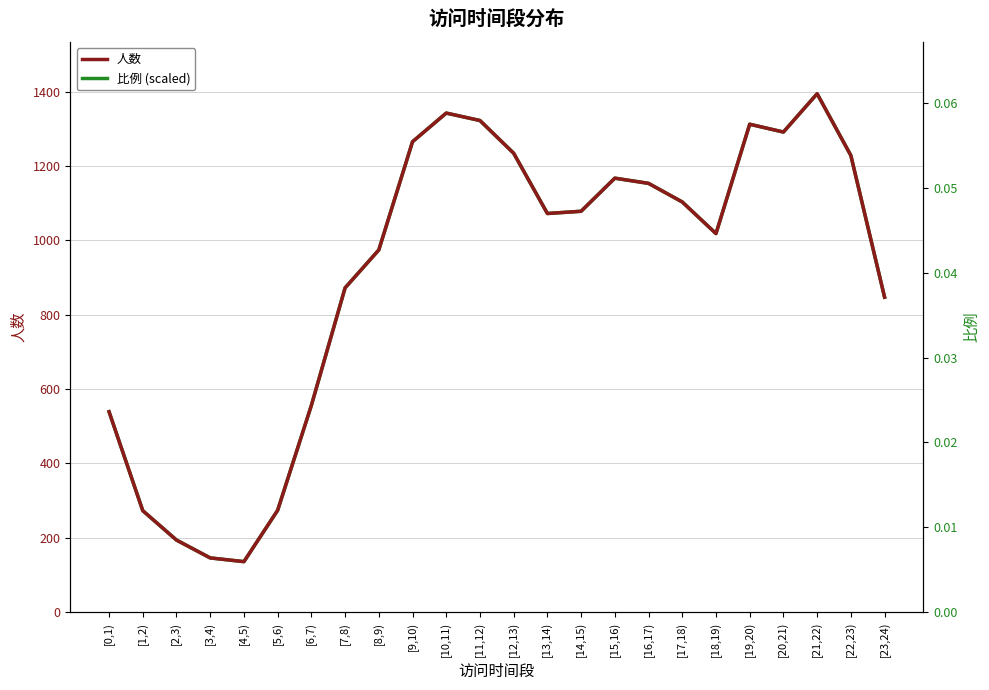

What is the difference between the 人数 values at [20,21) and [4,5)?

1155.0